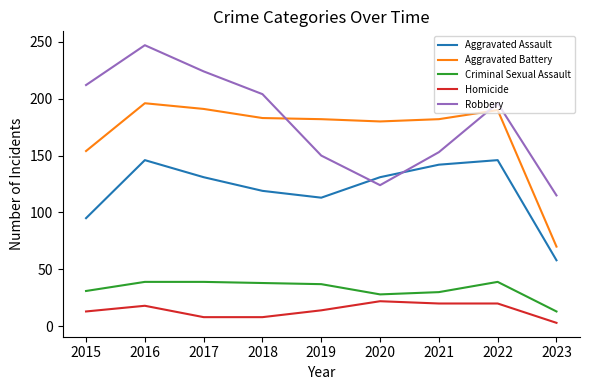

What value does the Homicide series have at 2023?

3